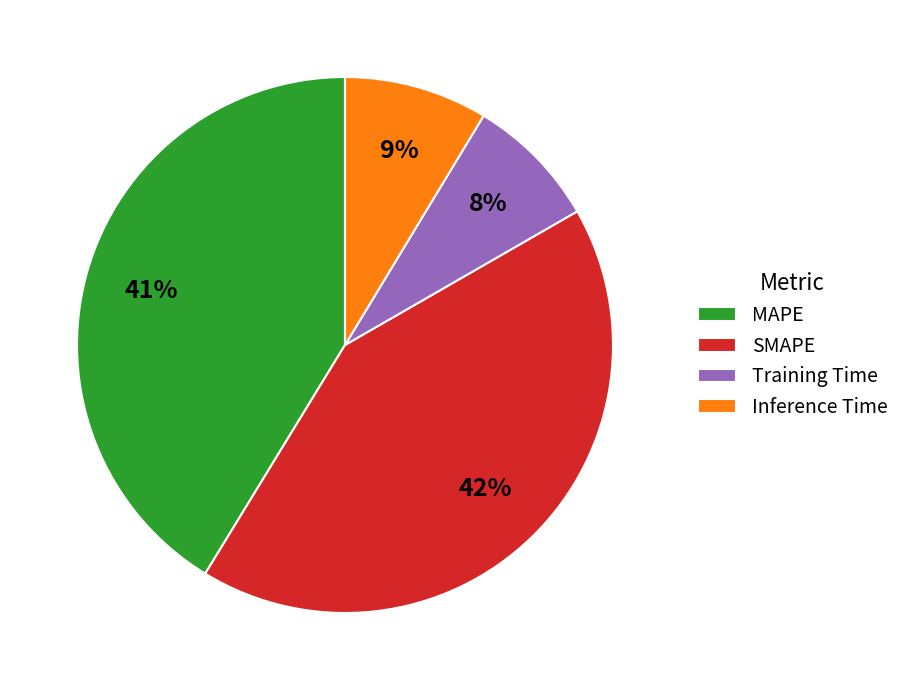

To the nearest percent, what percentage of the pie is Inference Time?

9%